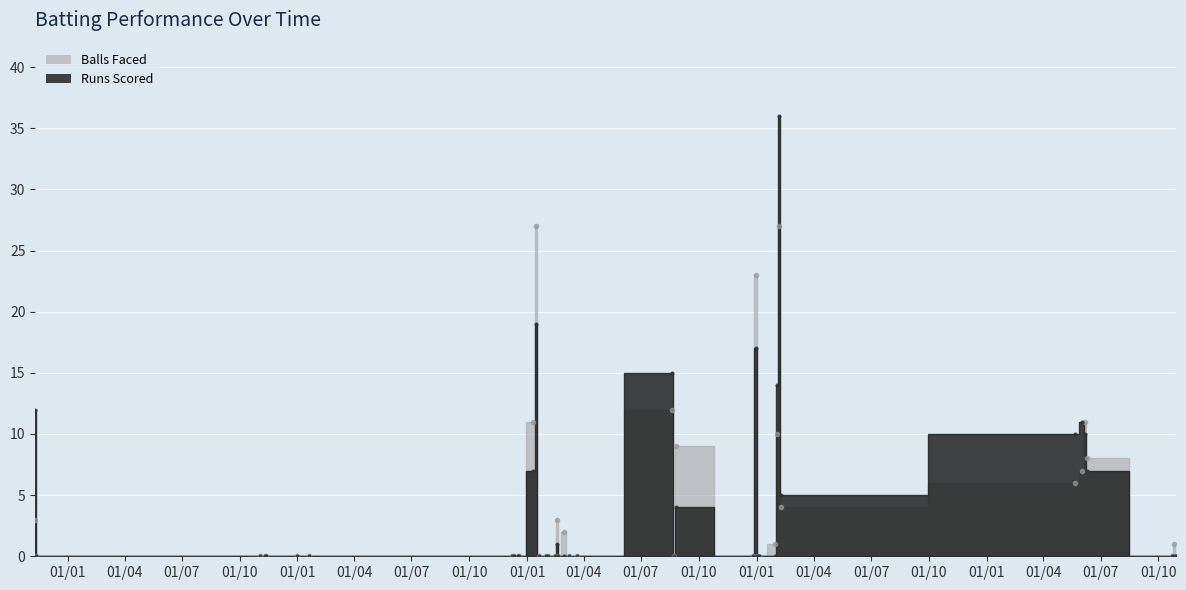

After their last crossing, which series has the higher values: runs_scored or balls_faced?

balls_faced